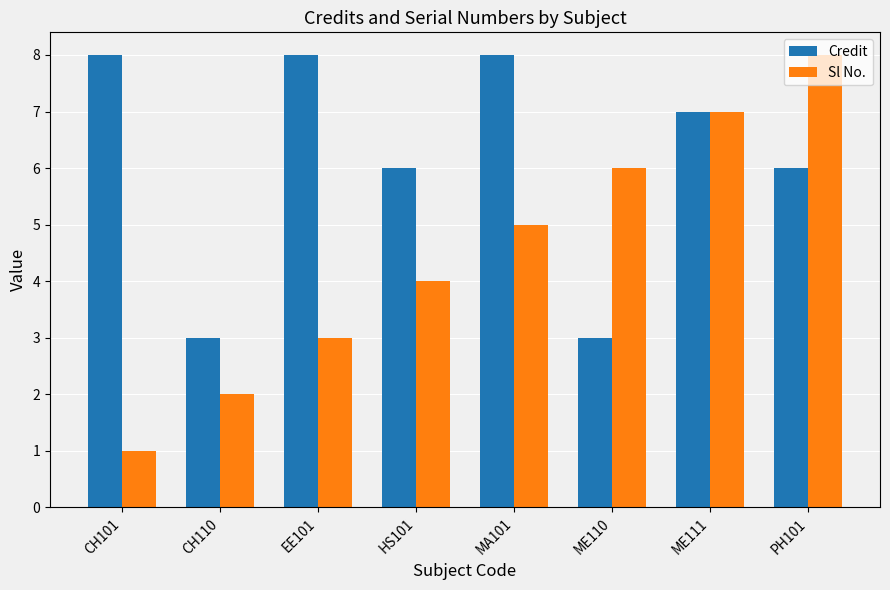

Which series has the largest range (max minus min)?

Sl No.